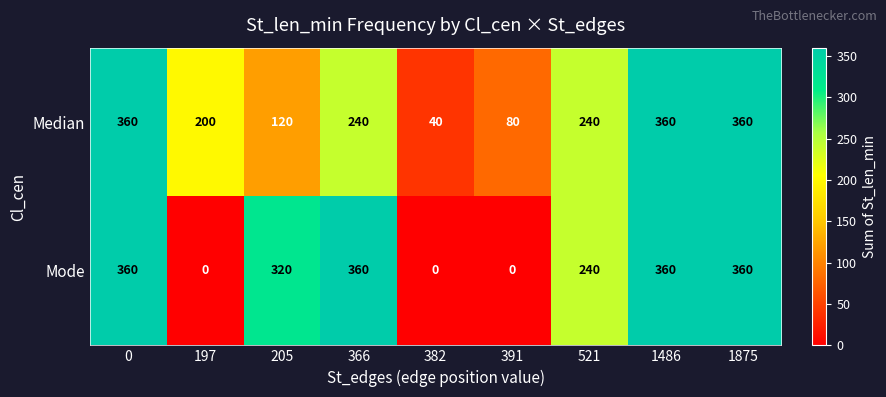

Count the Median values in the range 120 to 360.

7